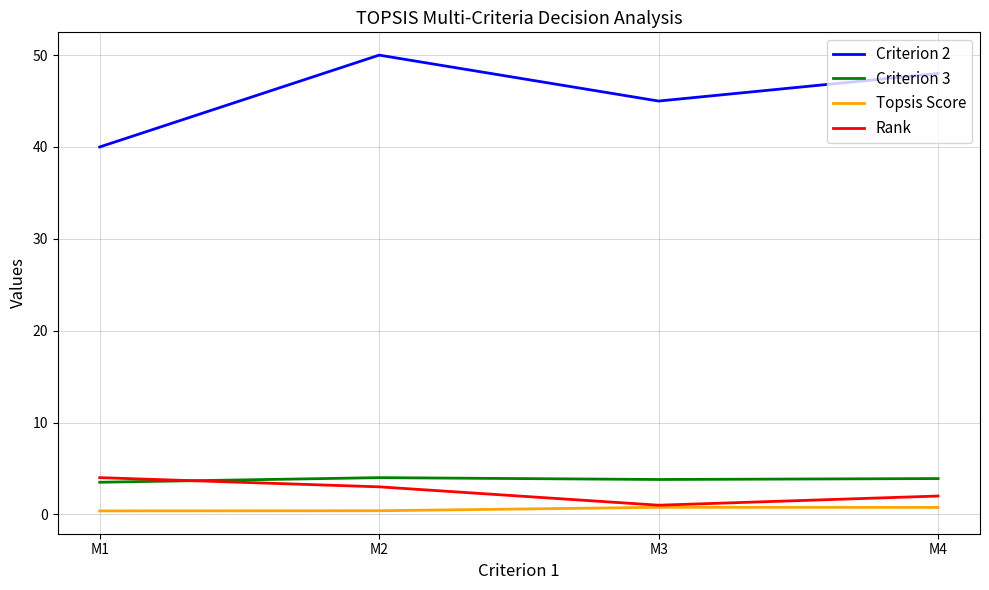

How many categories are shown in the chart?

4